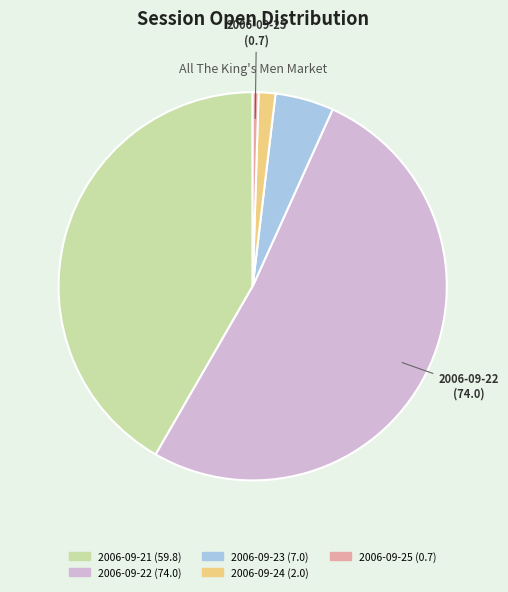

Does any single category account for the majority?

Yes